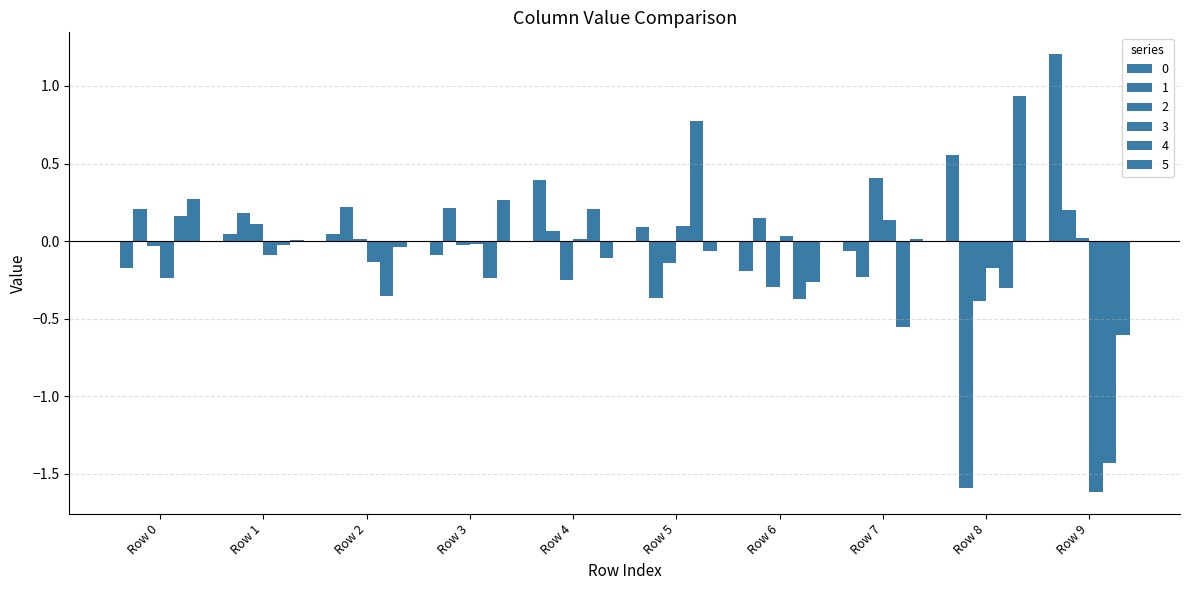

What is the difference between the second highest and minimum values in the 1 series?

1.8